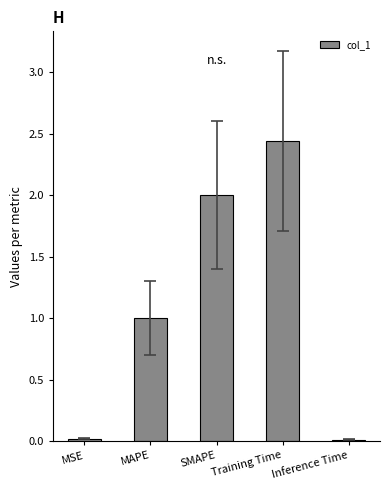

The chart shows a value of 4.0 at Training Time. True or false?

False